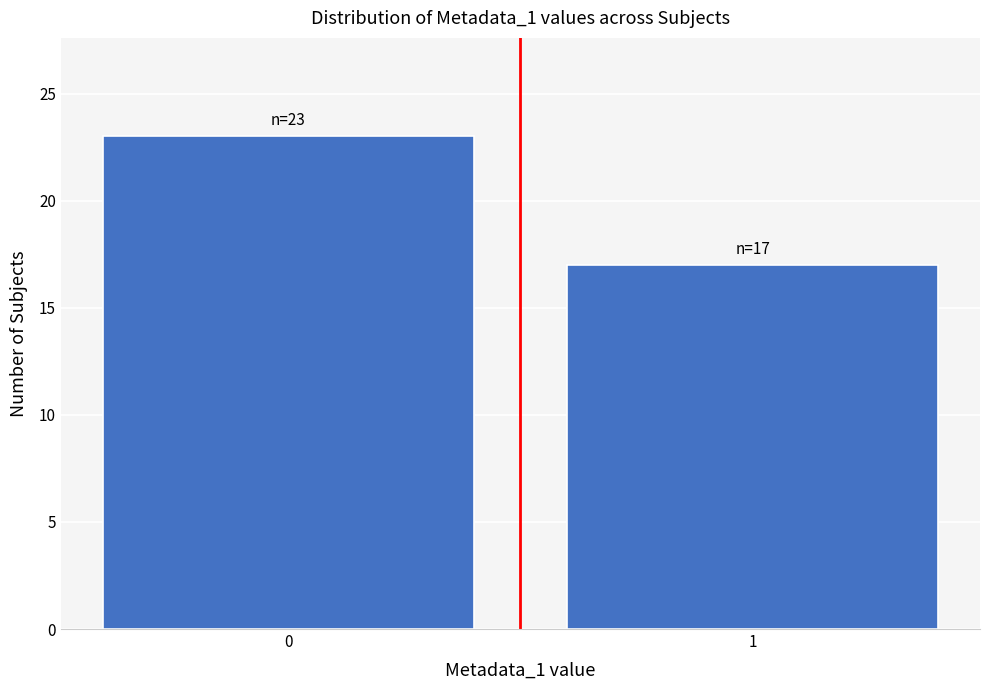

Reading left to right, list all the values displayed in this chart.

23	17